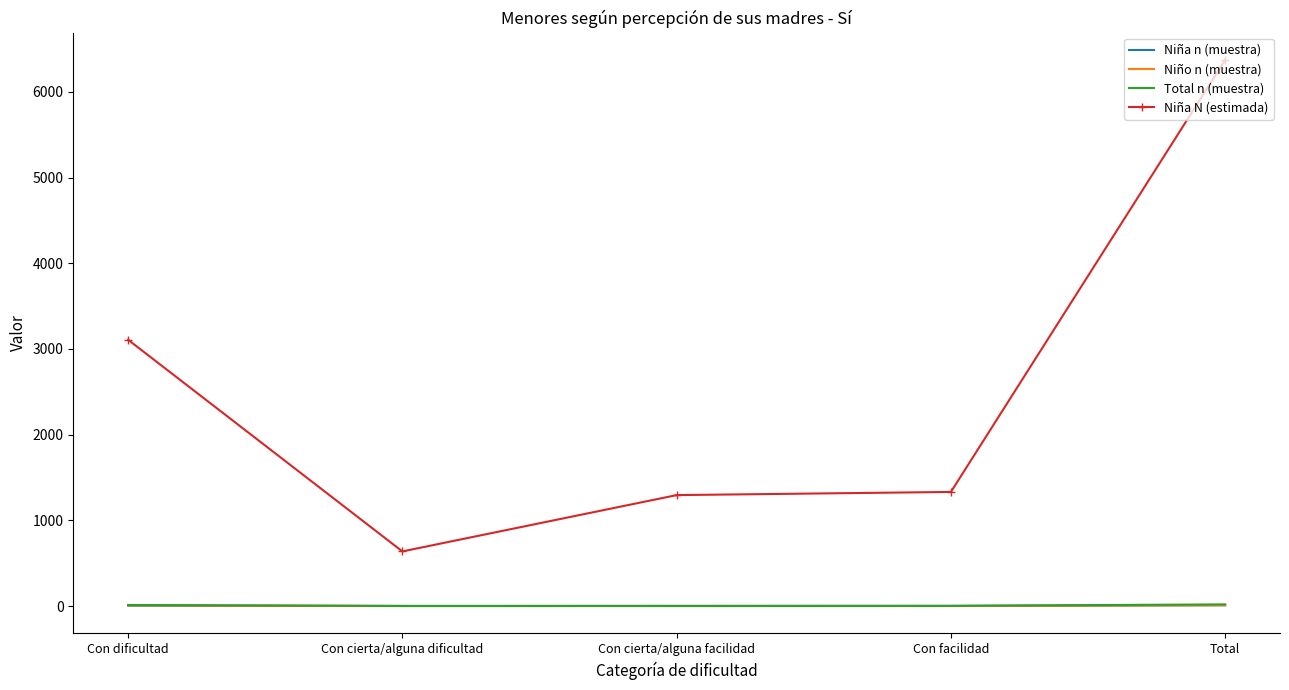

Between Con dificultad and Con facilidad, which series saw the biggest shift?

Niña N (estimada)